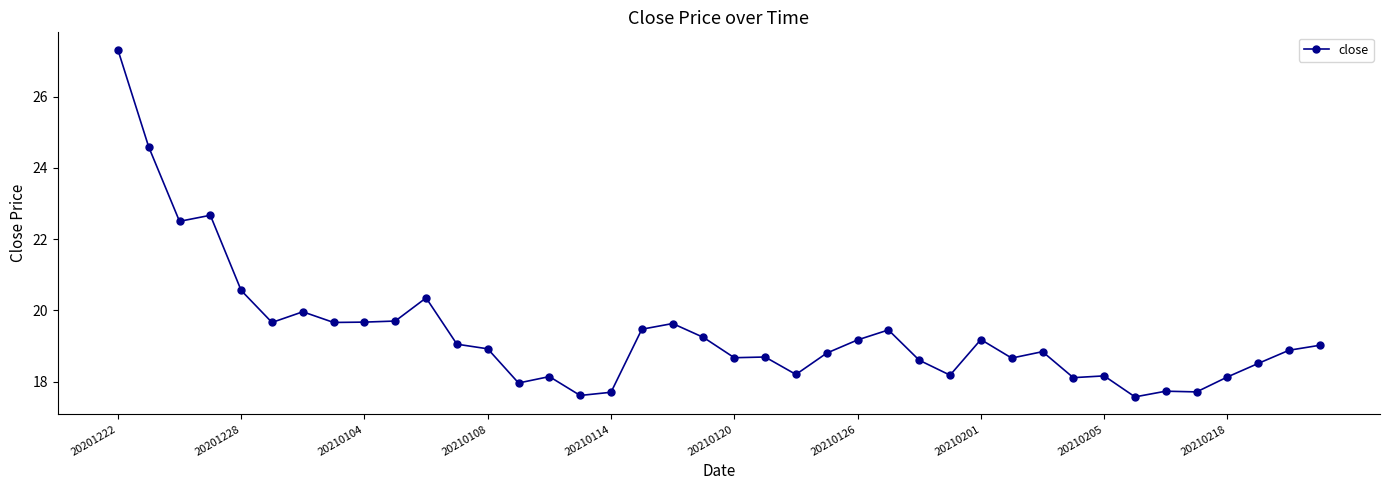

What is the greatest value displayed?

27.3